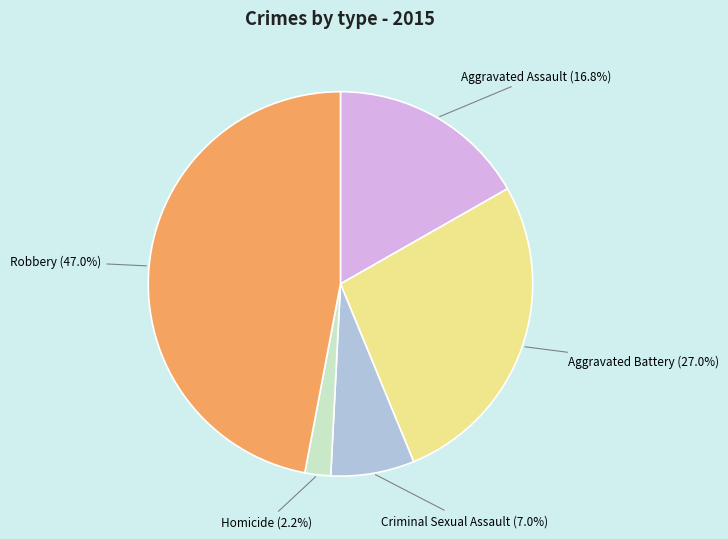

How many segments does this pie chart have?

5